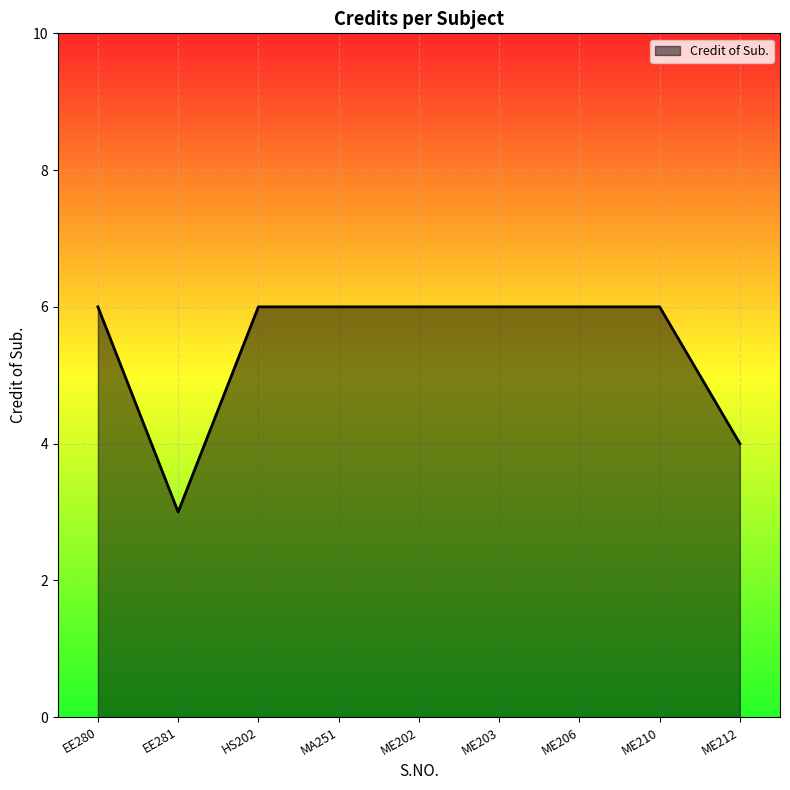

The chart shows a value of 6 at ME206. True or false?

True